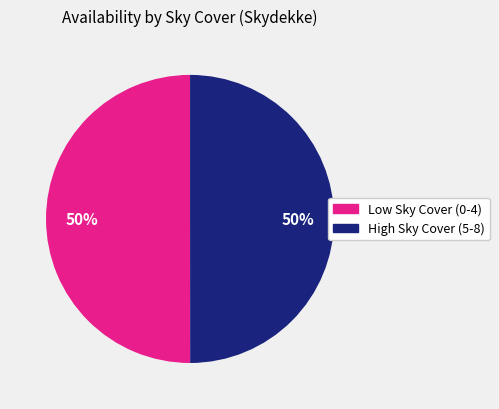

How many segments does this pie chart have?

2